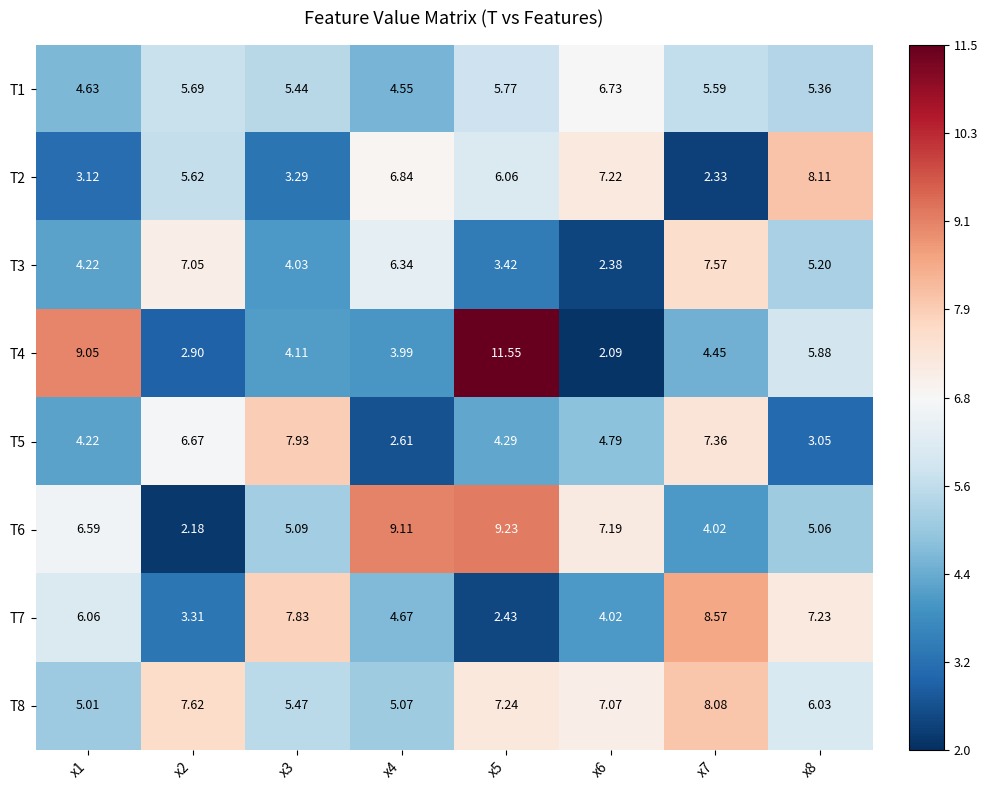

Between x5 and x2, which is larger?

x5